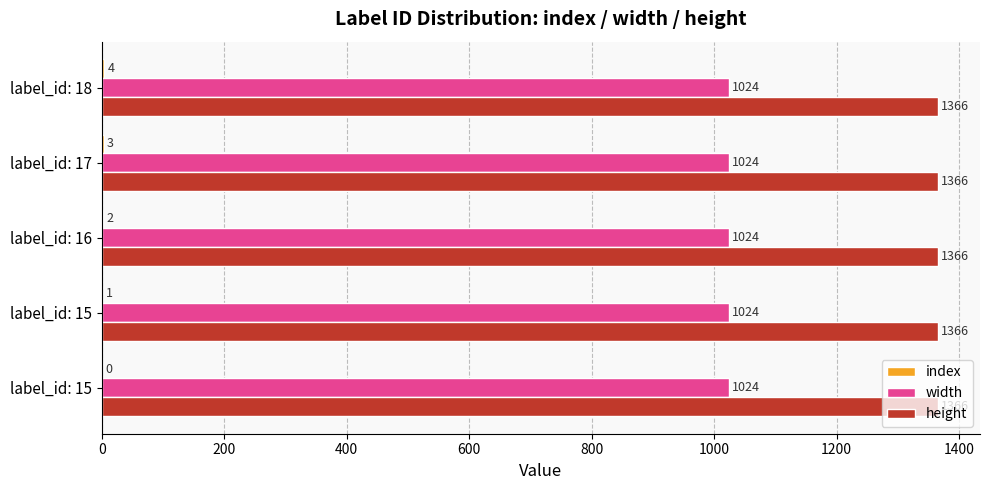

Count the number of data series in this chart.

3